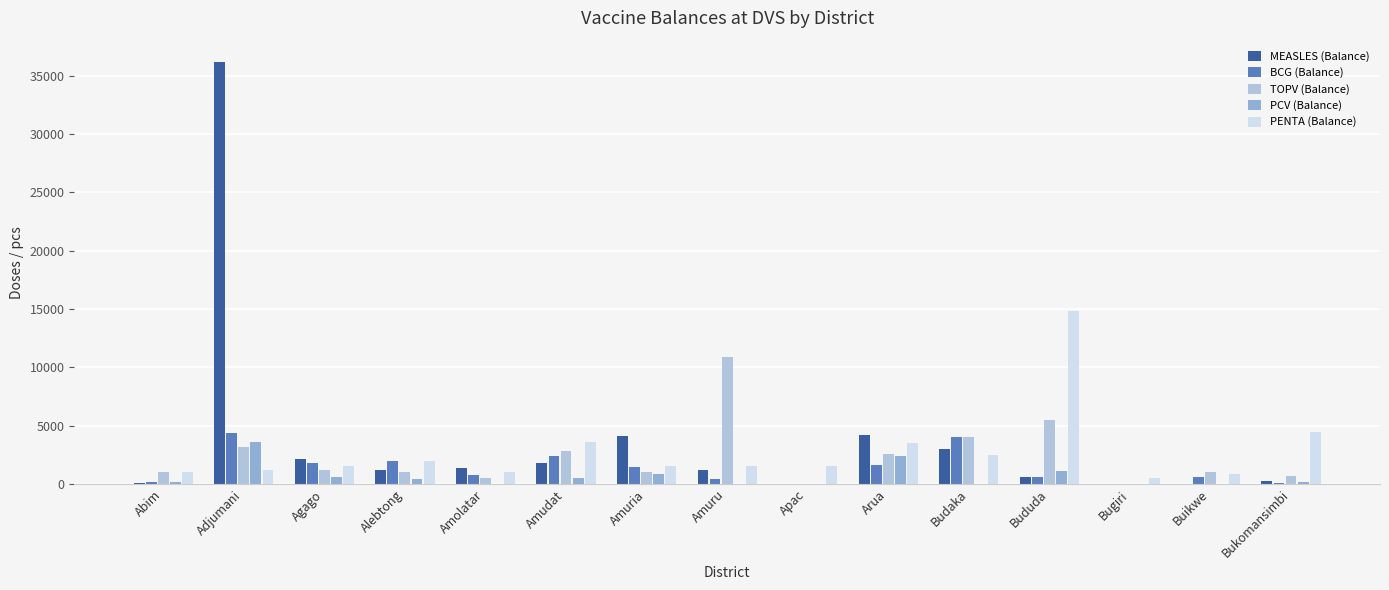

Which label corresponds to the largest value in the chart?

Adjumani